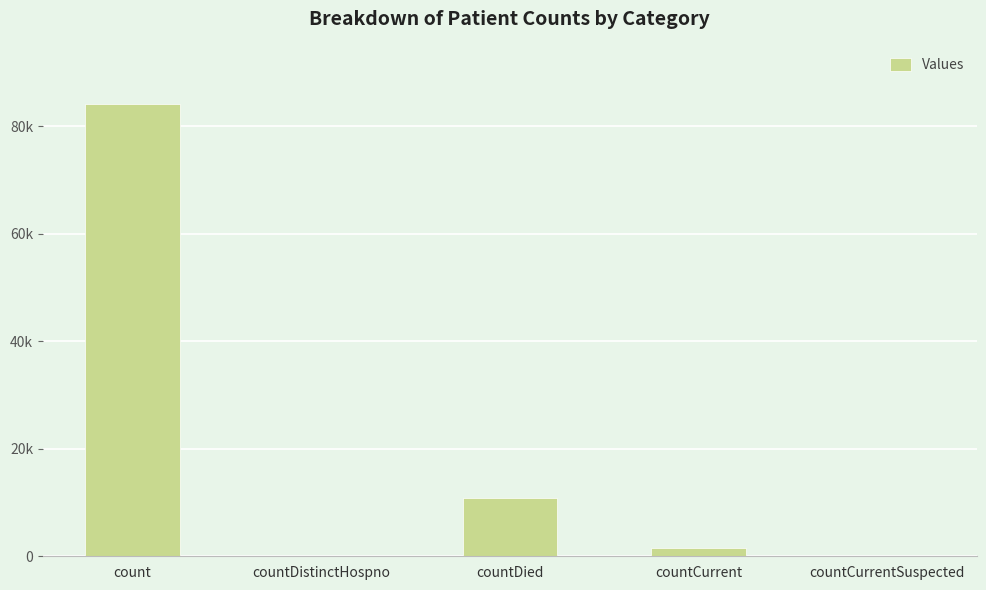

Which category has the lowest value across all series?

countDistinctHospno